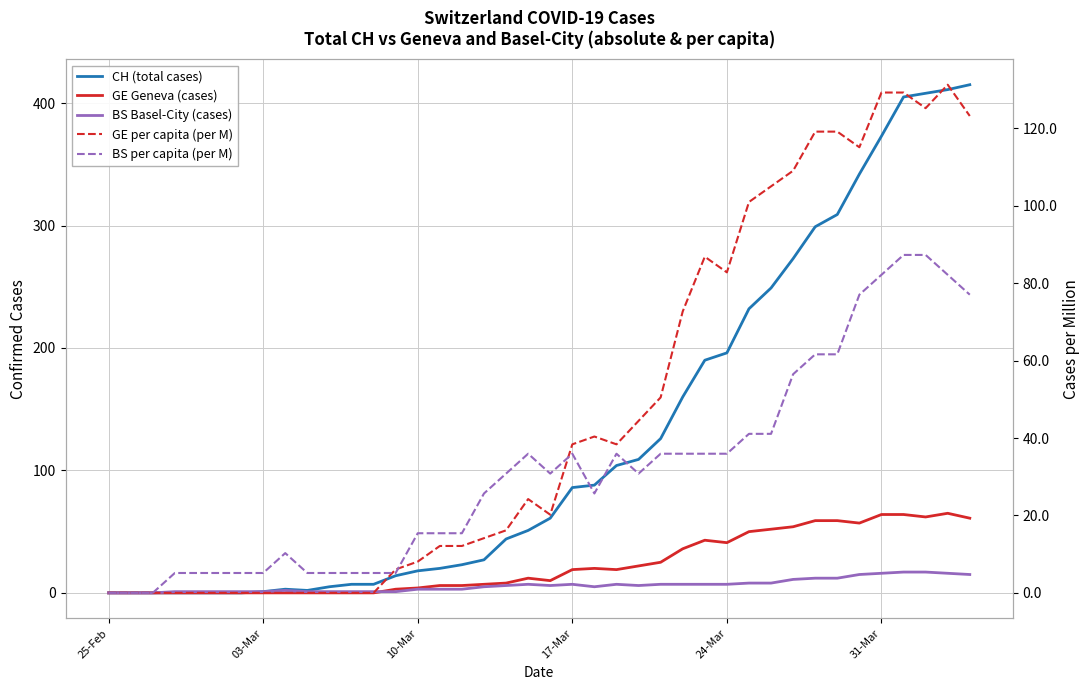

What is the average value of the BS Basel-City (cases) series?

6.1